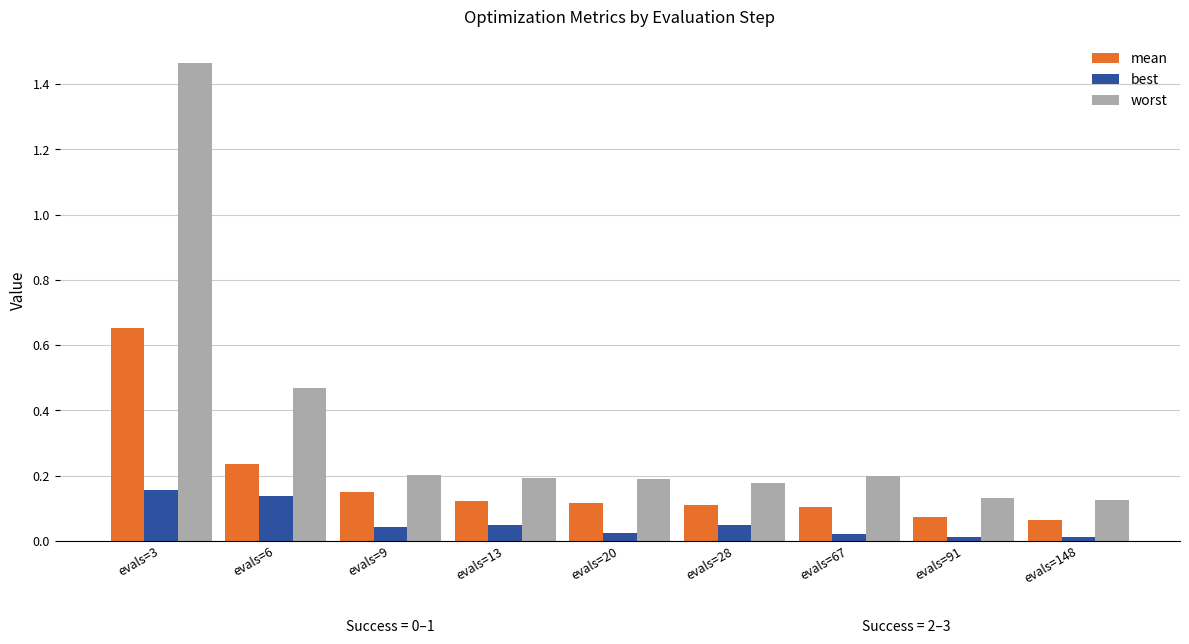

The value of best at evals=20 is 0.0. True or false?

True